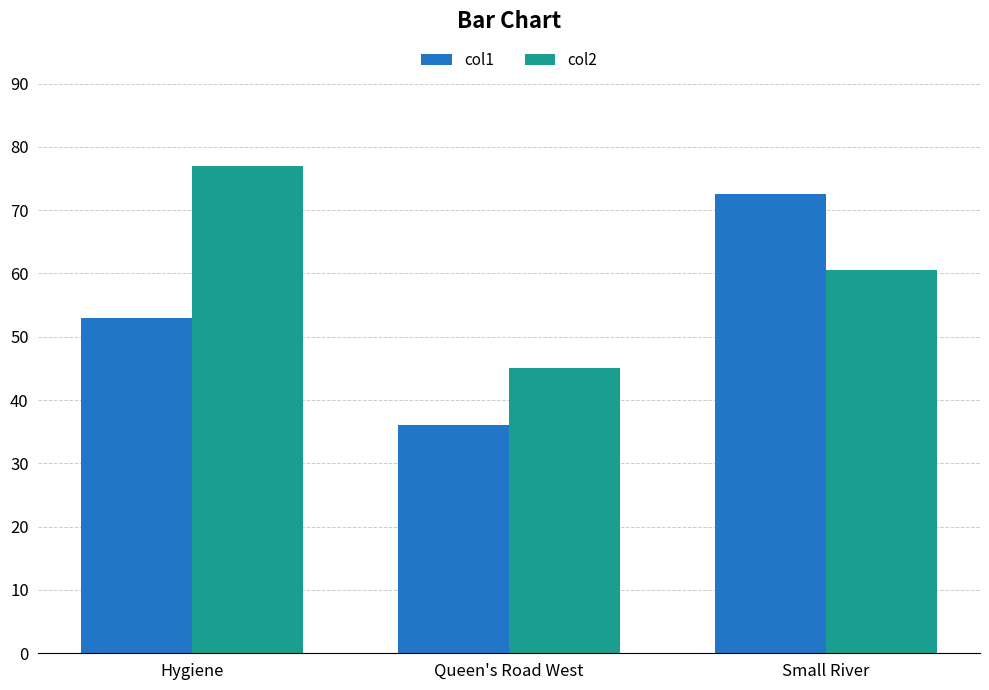

What is the sum of all col2 values?

182.5